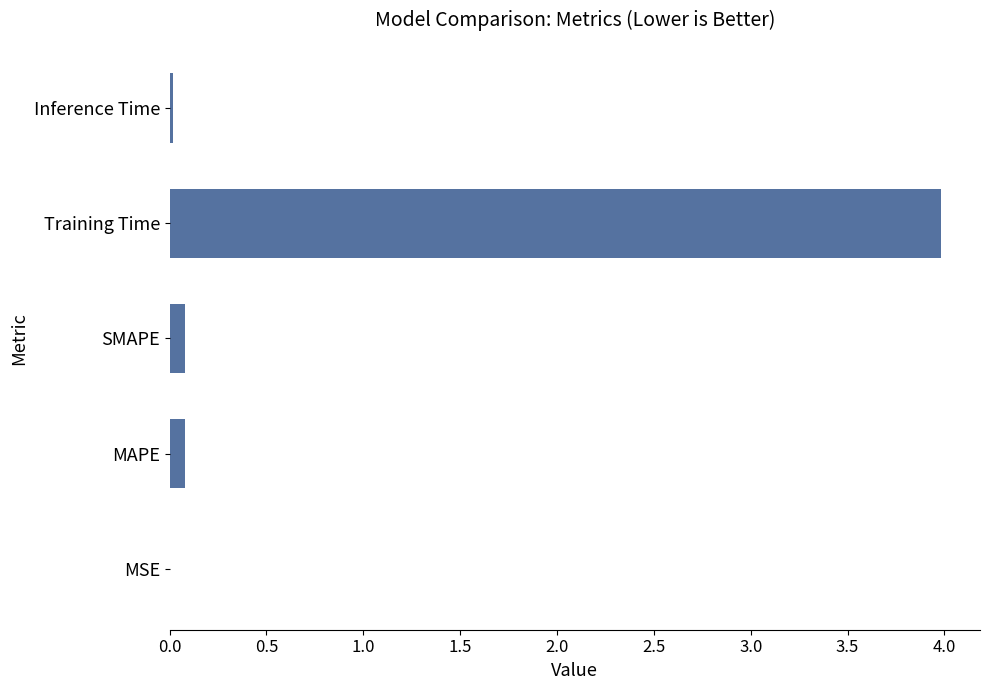

Is it true that the value at SMAPE is 0.1?

True